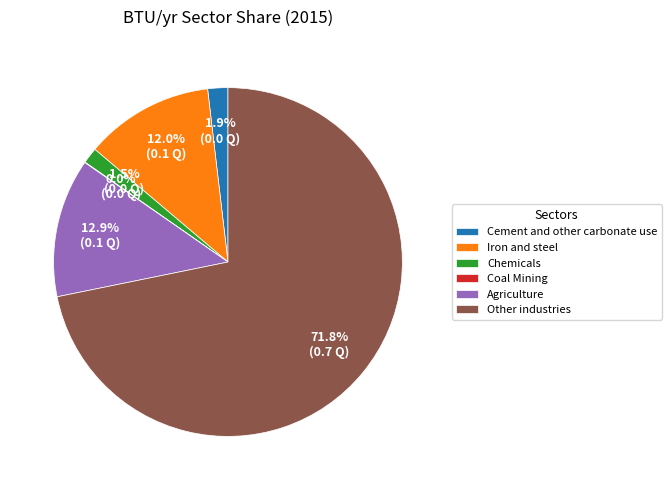

Which slice is the largest?

Other industries